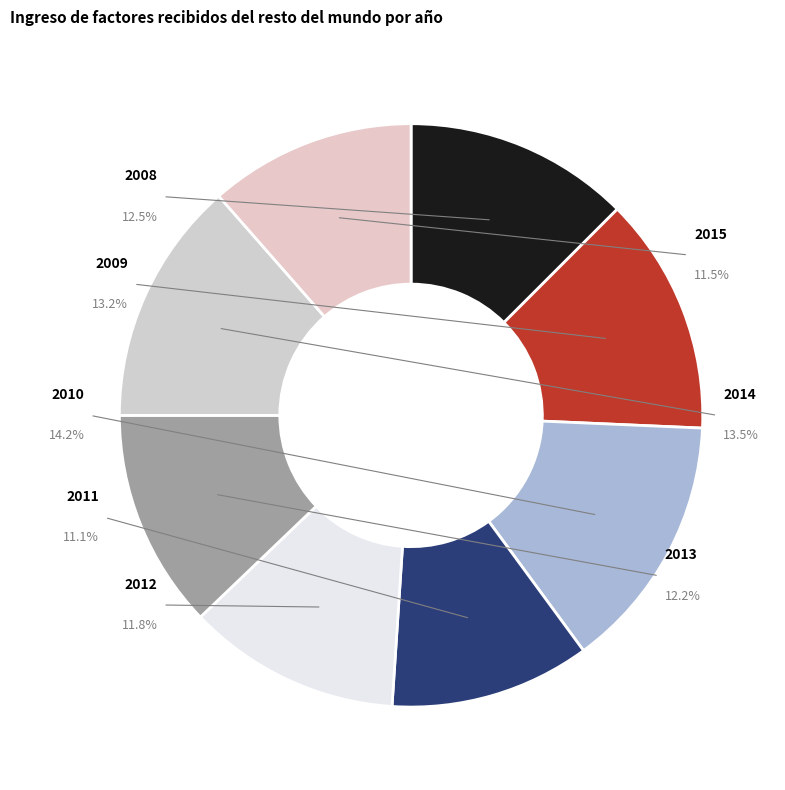

To the nearest percent, what portion does 2015 represent?

11%